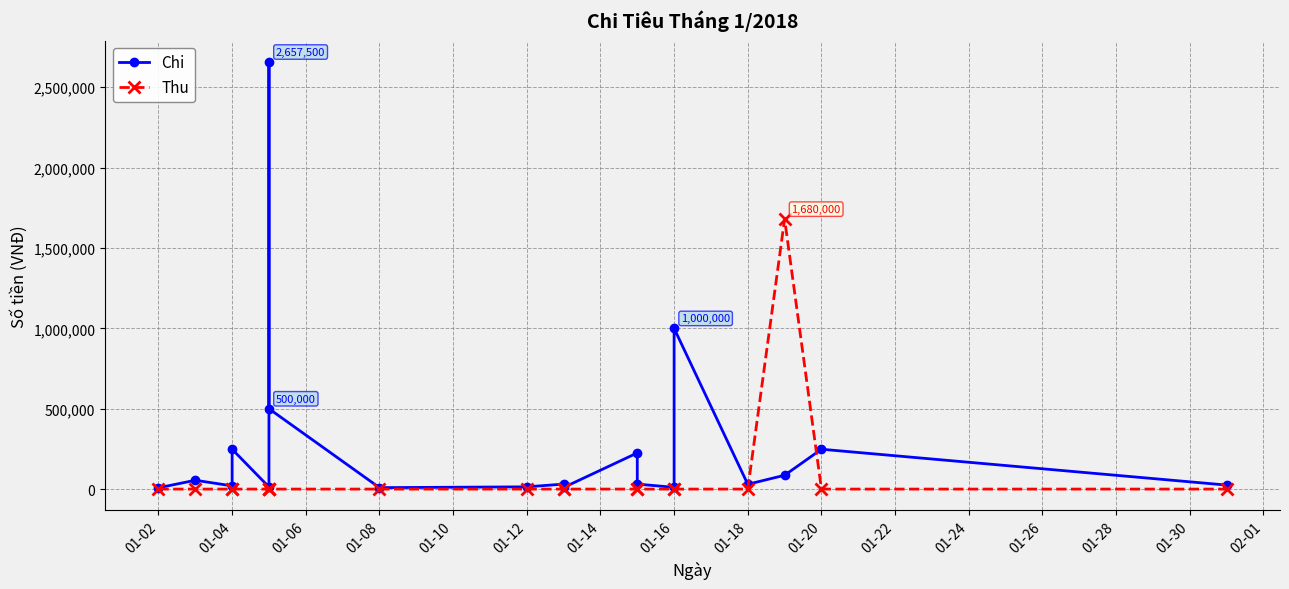

What is the sum of the Chi values at 01-02 and 01-22?

18000